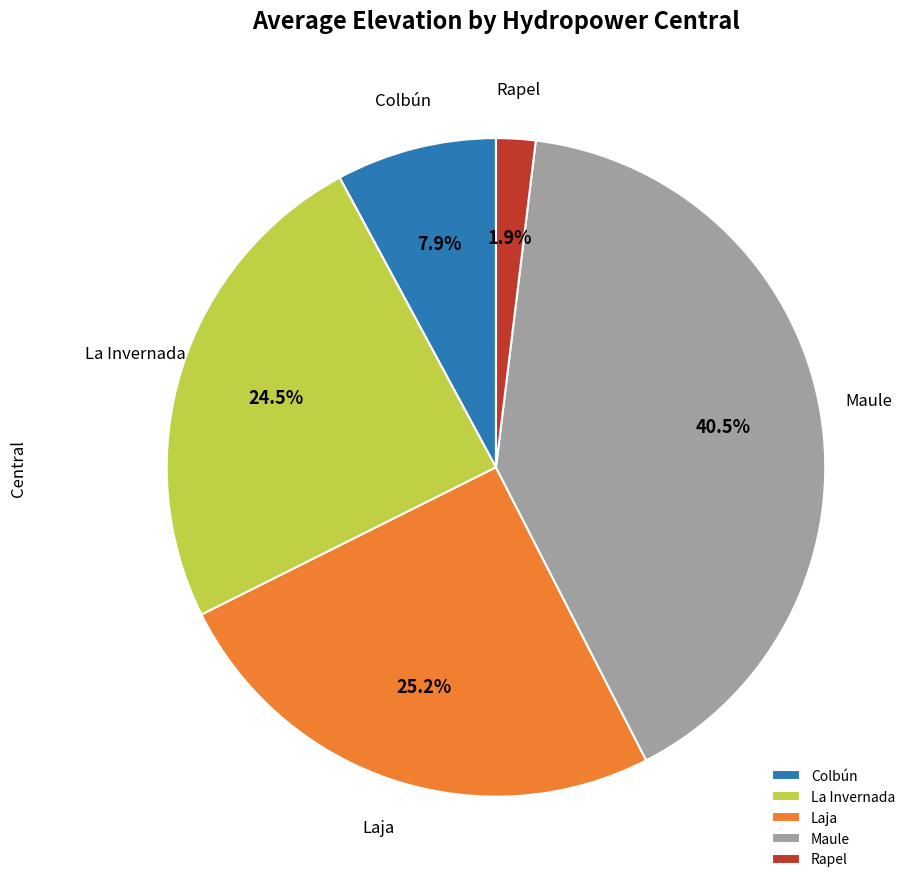

Which category has the biggest portion of the pie?

Maule